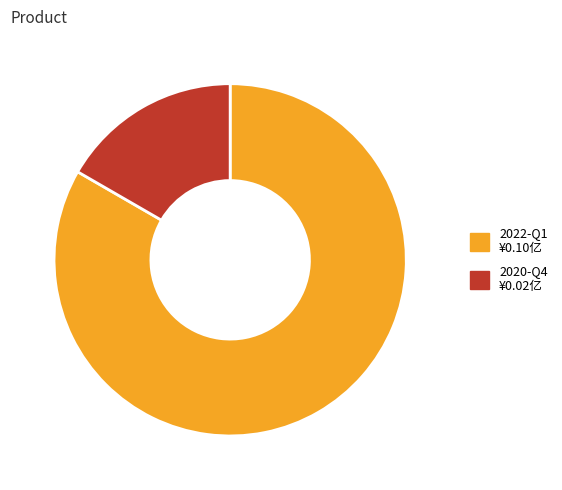

Combined, do 2020-Q4 and 2022-Q1 account for over 50%?

Yes